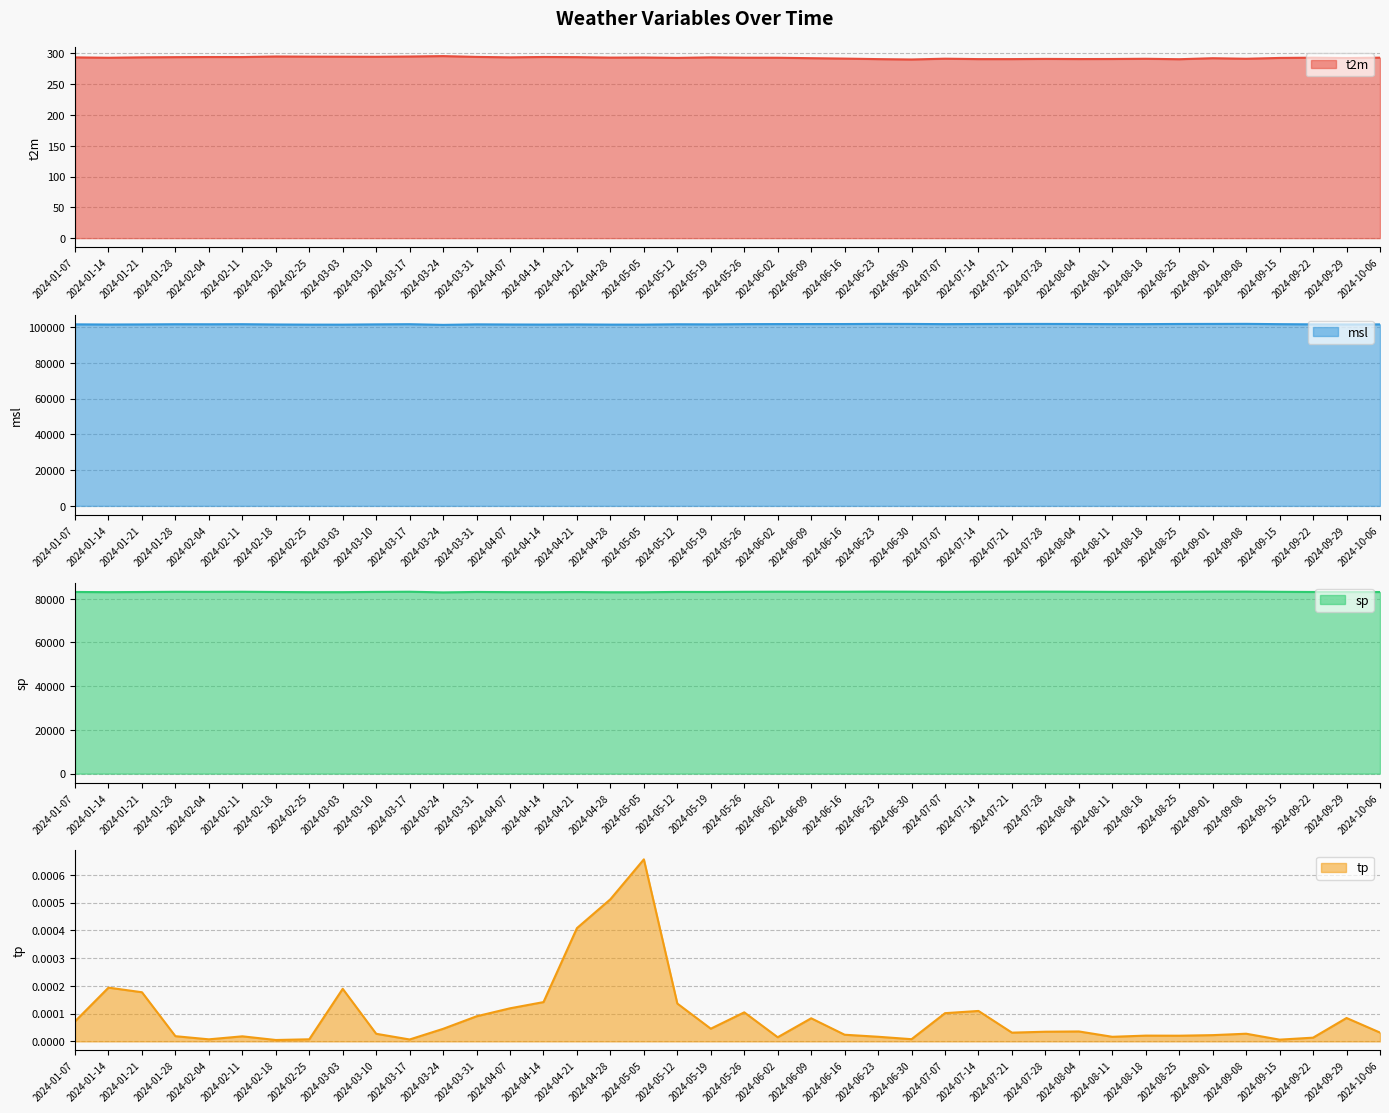

At which label is sp closest to 83077?

2024-09-22